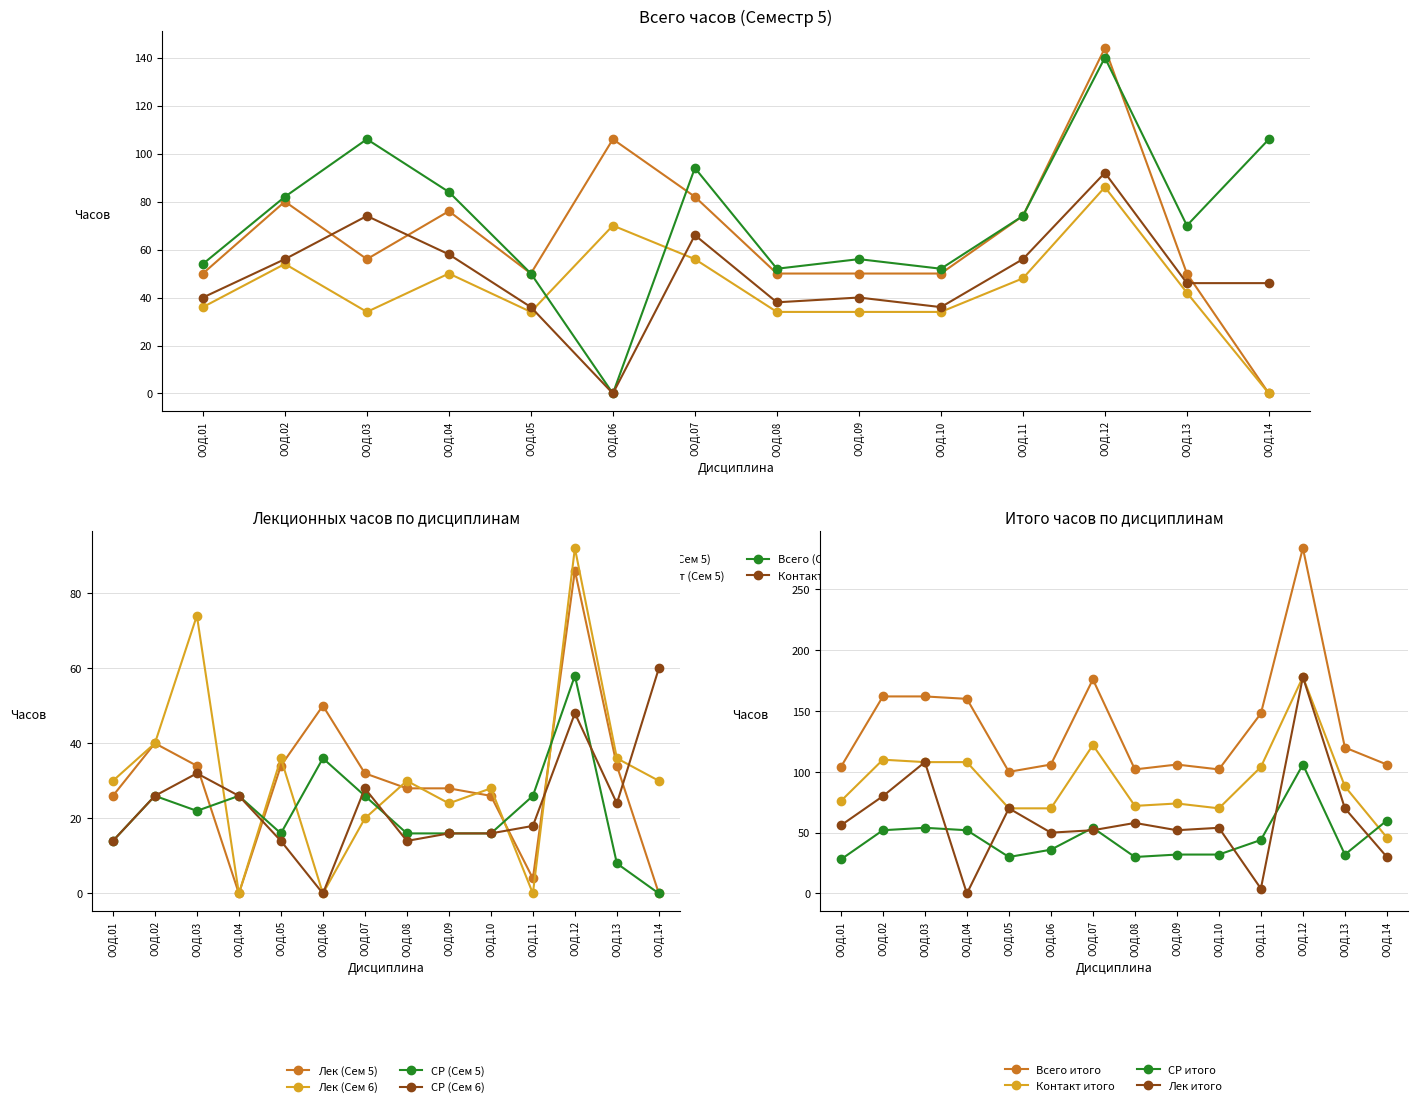

Which series changed the most between ООД.01 and ООД.14?

Всего (Сем 6)